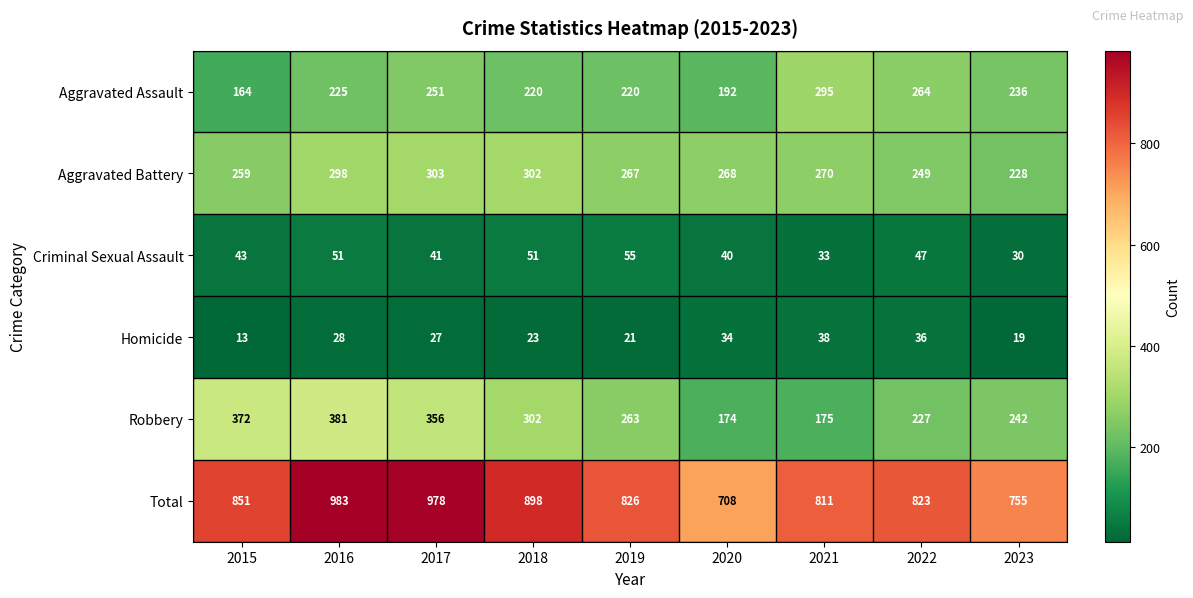

What is the highest value of the Criminal Sexual Assault series?

55